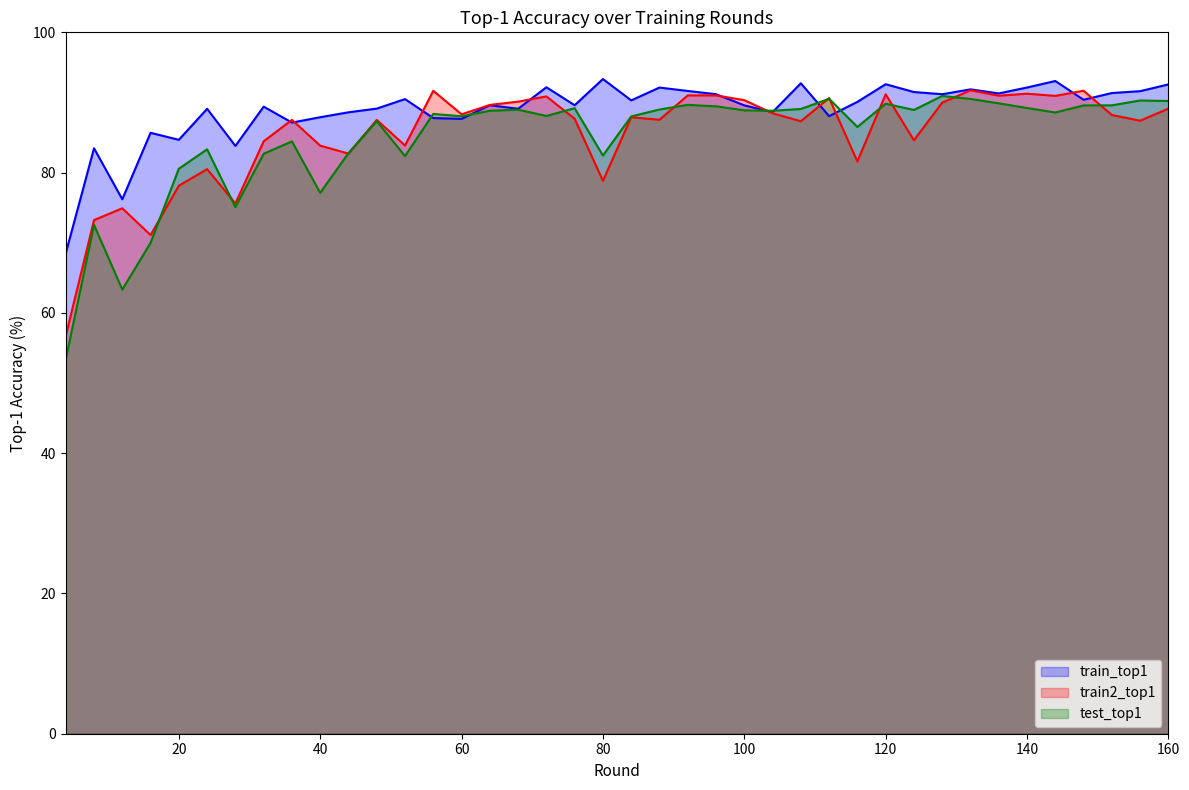

What is the approximate value of train_top1 at 88?

92.1